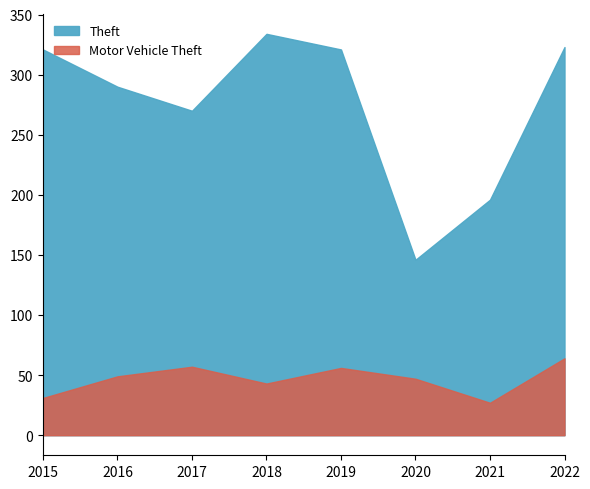

True or false: Theft and Motor Vehicle Theft intersect in this chart.

False